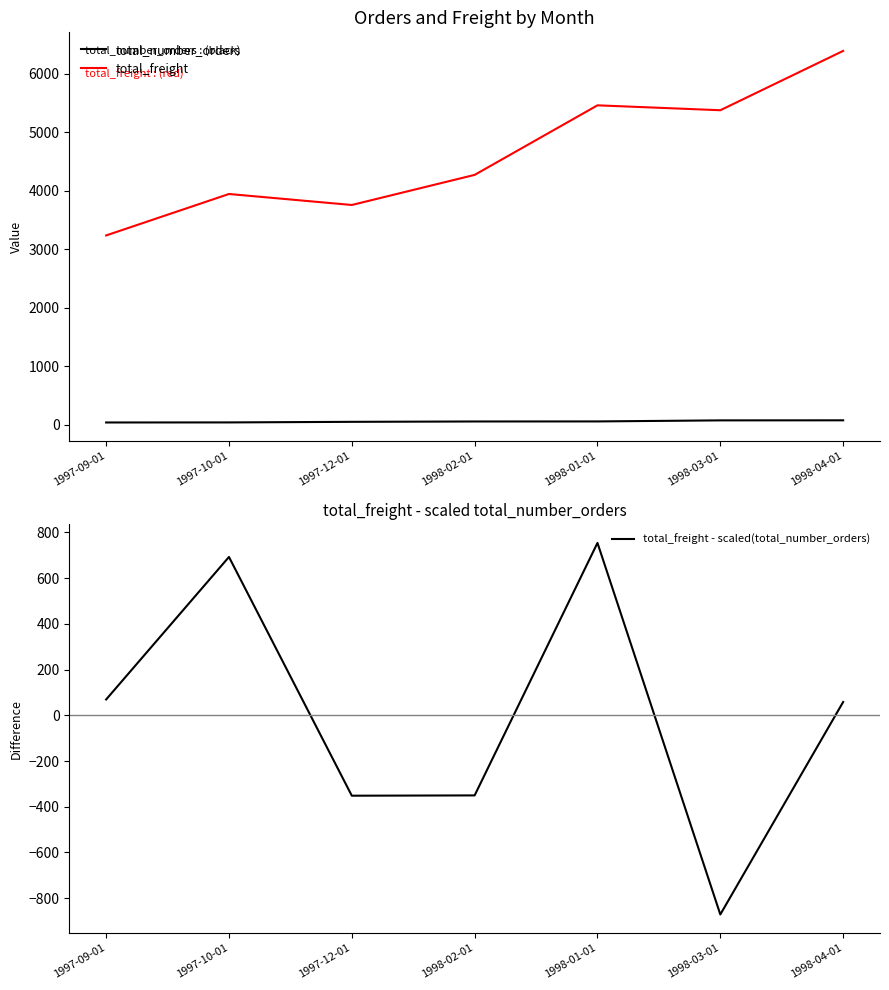

What is the minimum value for total_number_orders?

37